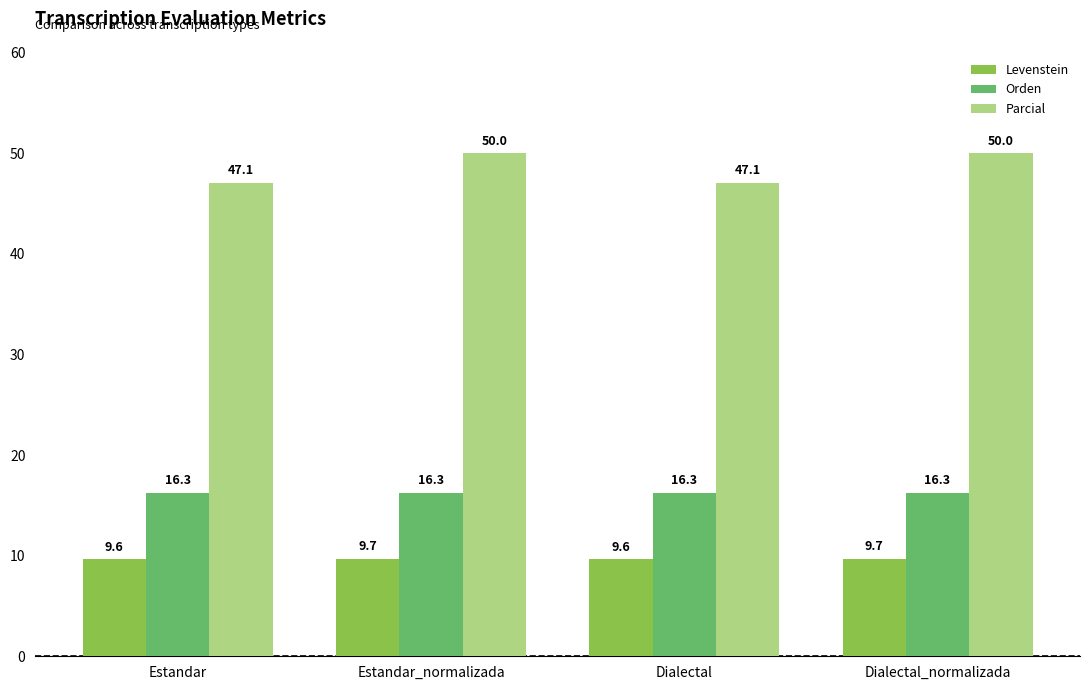

List the series in order of their overall mean, lowest first.

Levenstein, Orden, Parcial